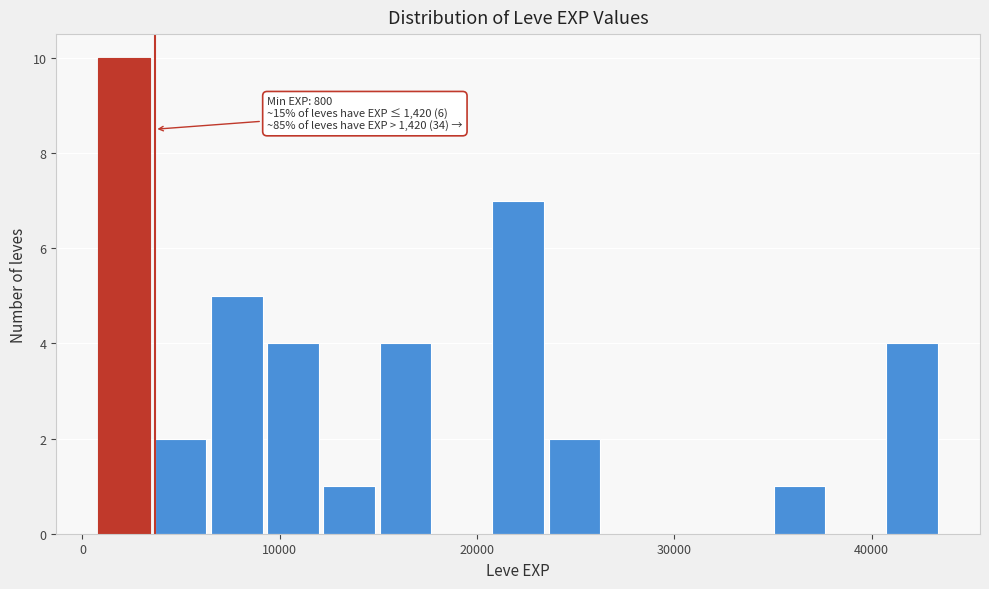

Read against the x-axis, roughly where is the centre of the tallest bar?

2000